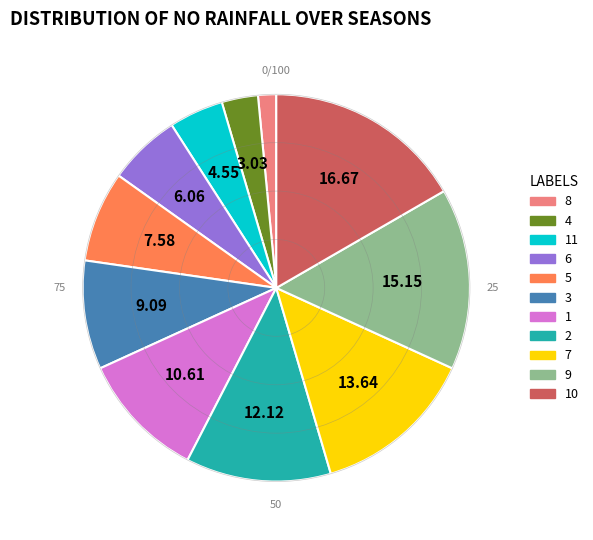

Between 1 and 10, which is larger?

10